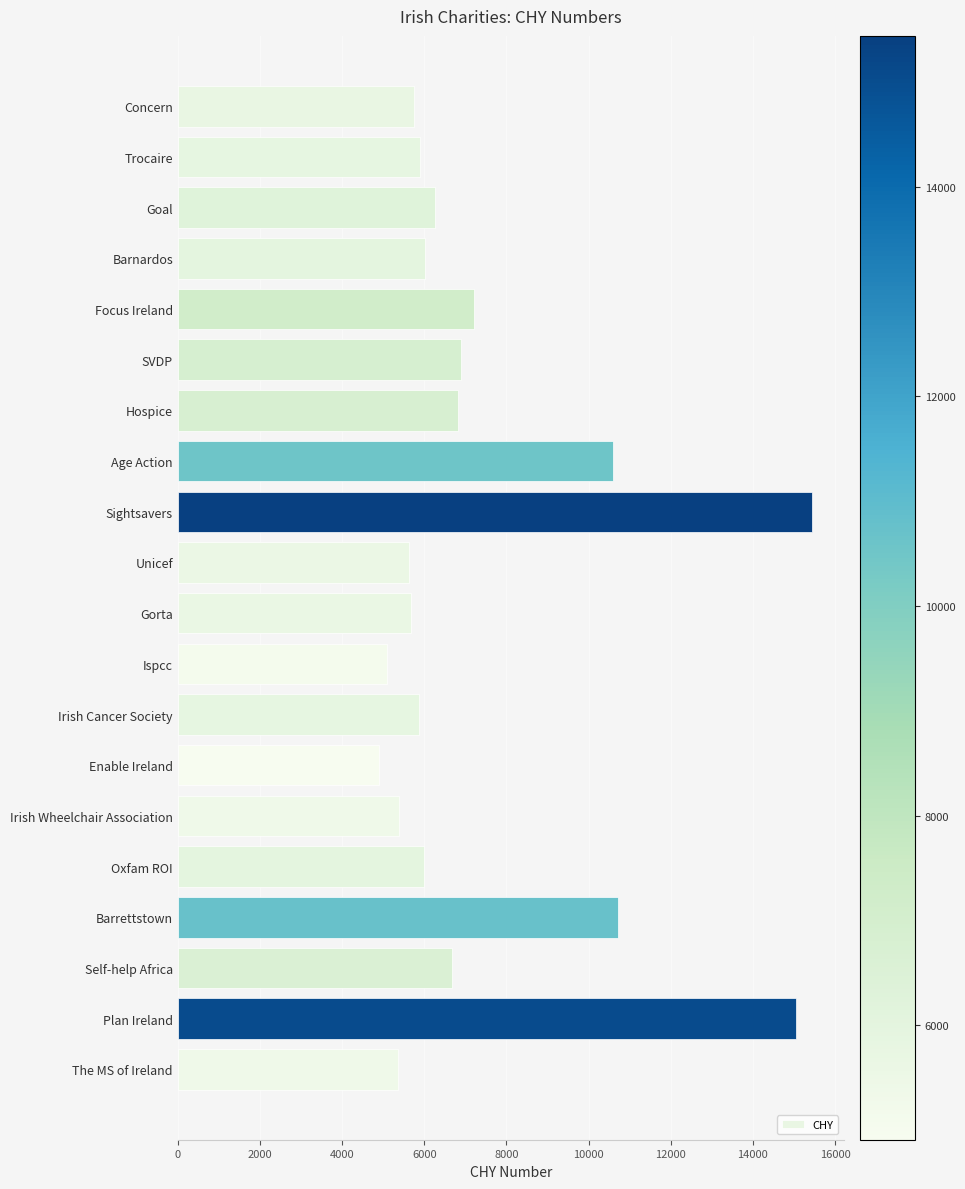

Which category has the lowest value across all series?

Enable Ireland